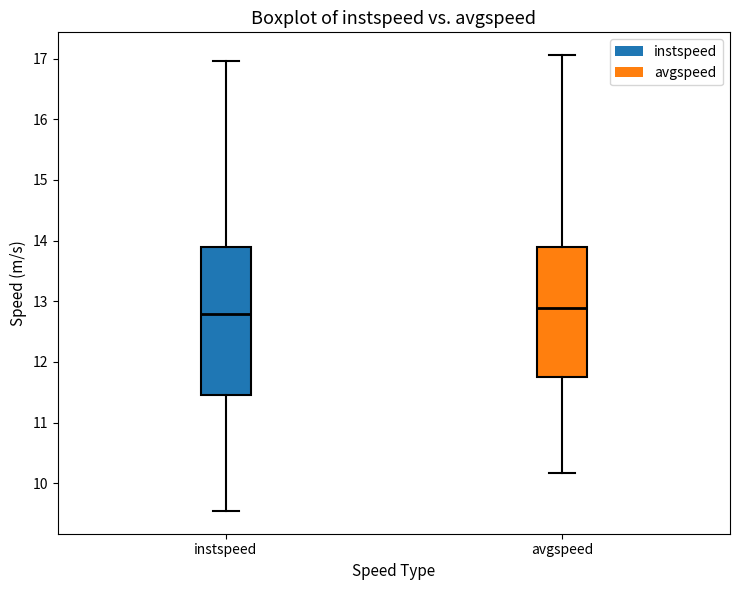

Where is the lower edge of the box for avgspeed on the y-axis? The values are not printed on the chart, so give them approximately, as read against the axis.

11.7